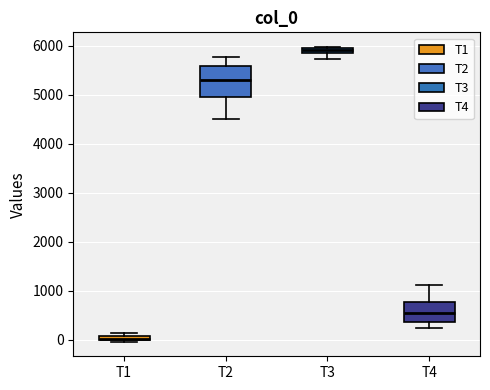

Which box has the highest median line?

T3